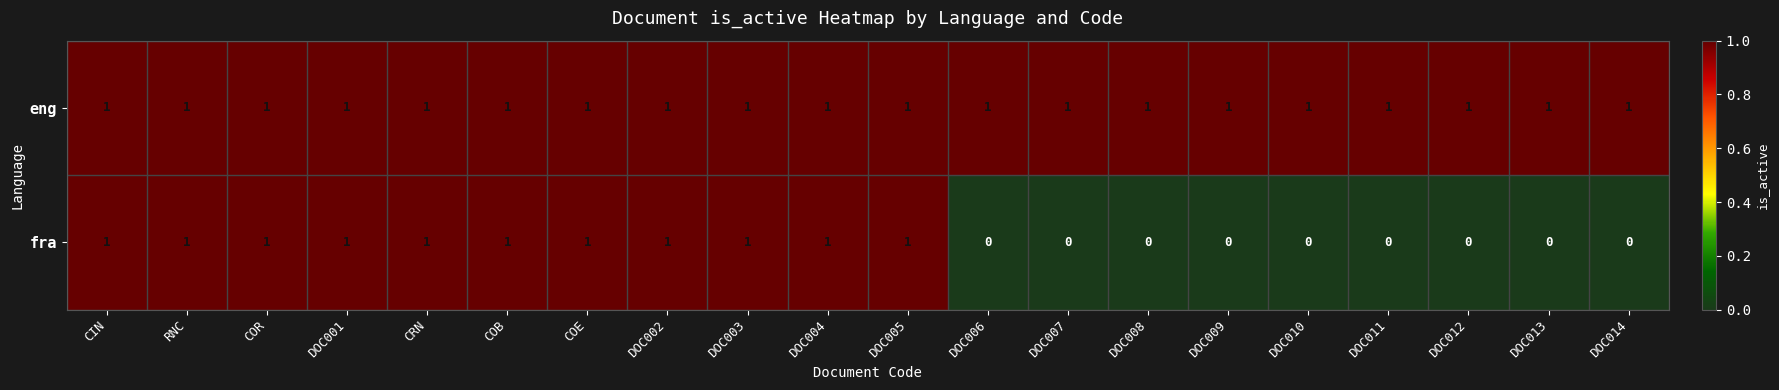

Is it true that eng equals 2 at DOC014?

False